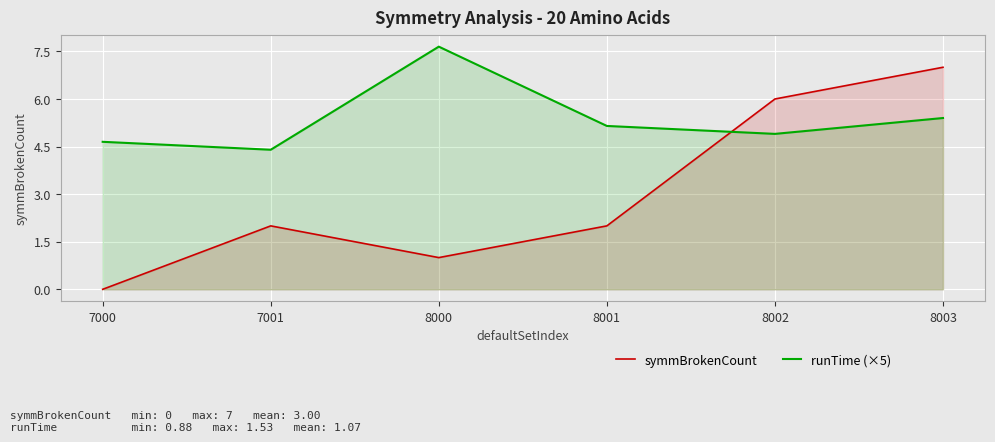

How many values in the symmBrokenCount series exceed 2?

2